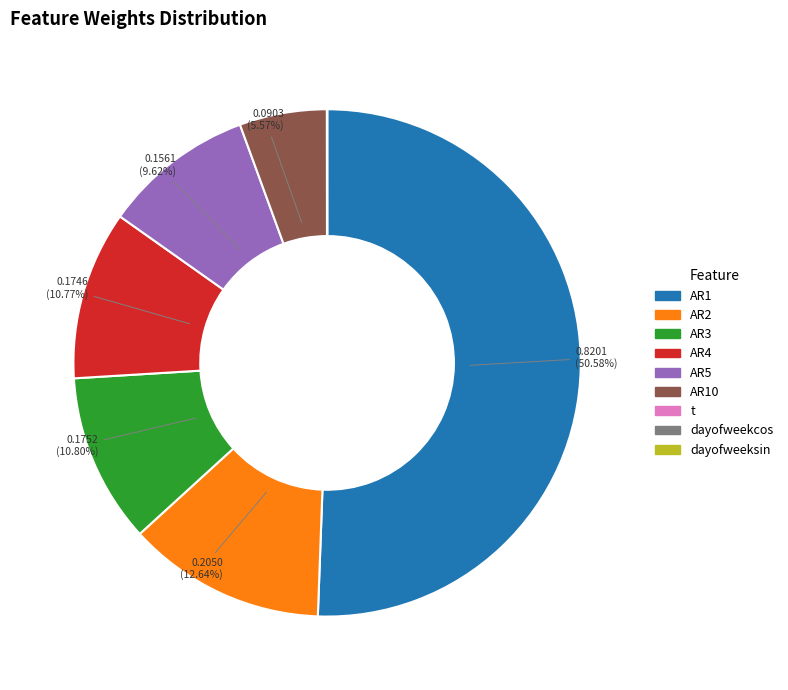

Which has a higher value, AR1 or AR2?

AR1